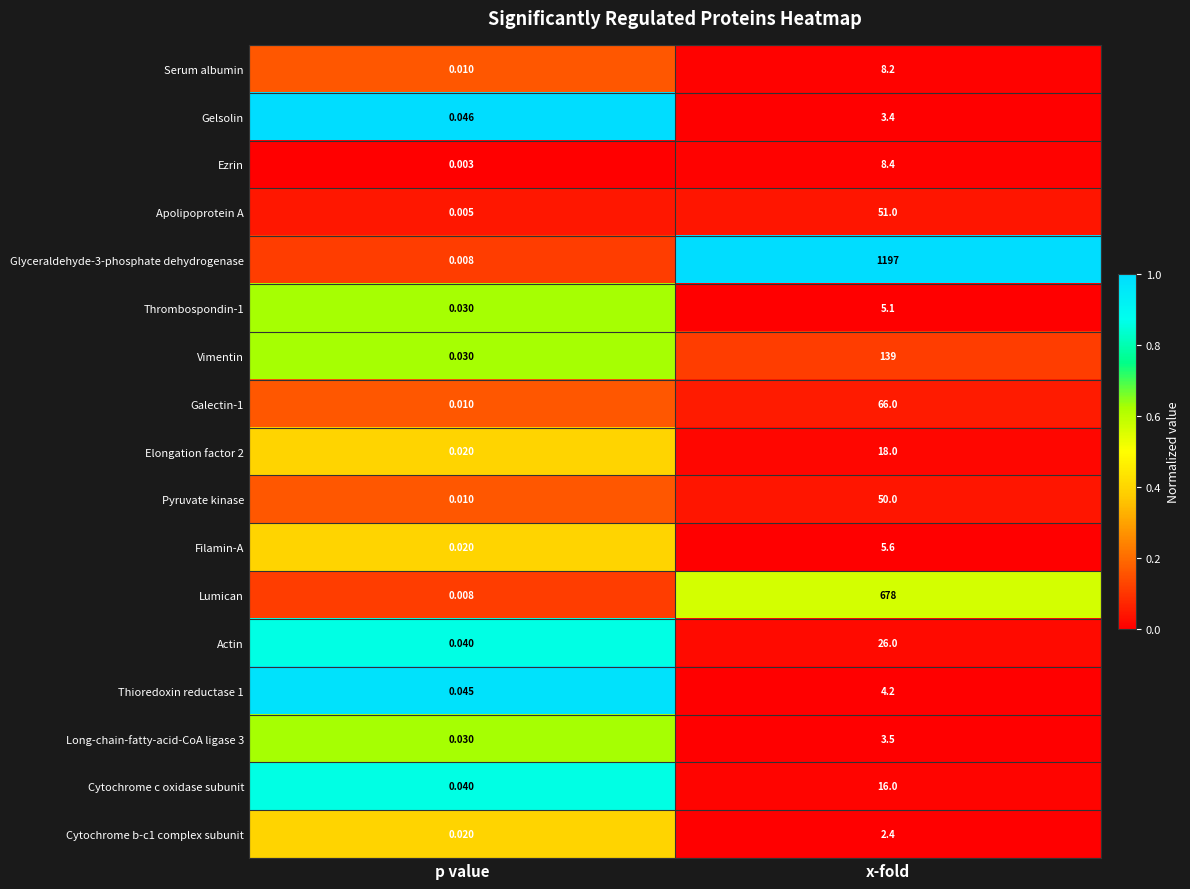

At which label does Thrombospondin-1 reach its minimum?

p value